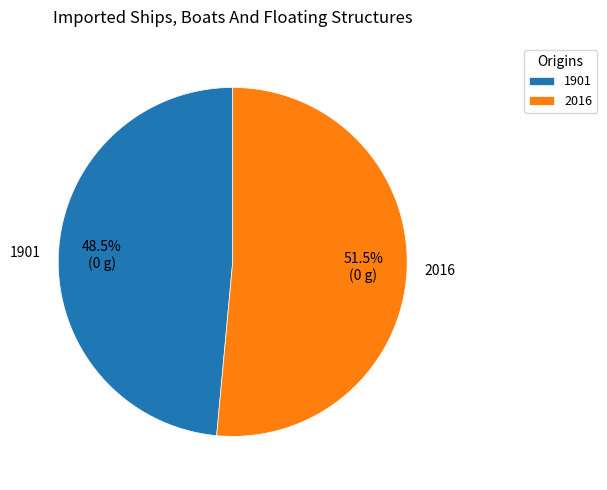

What is the ratio of the value at 2016 to the value at 1901?

1.1